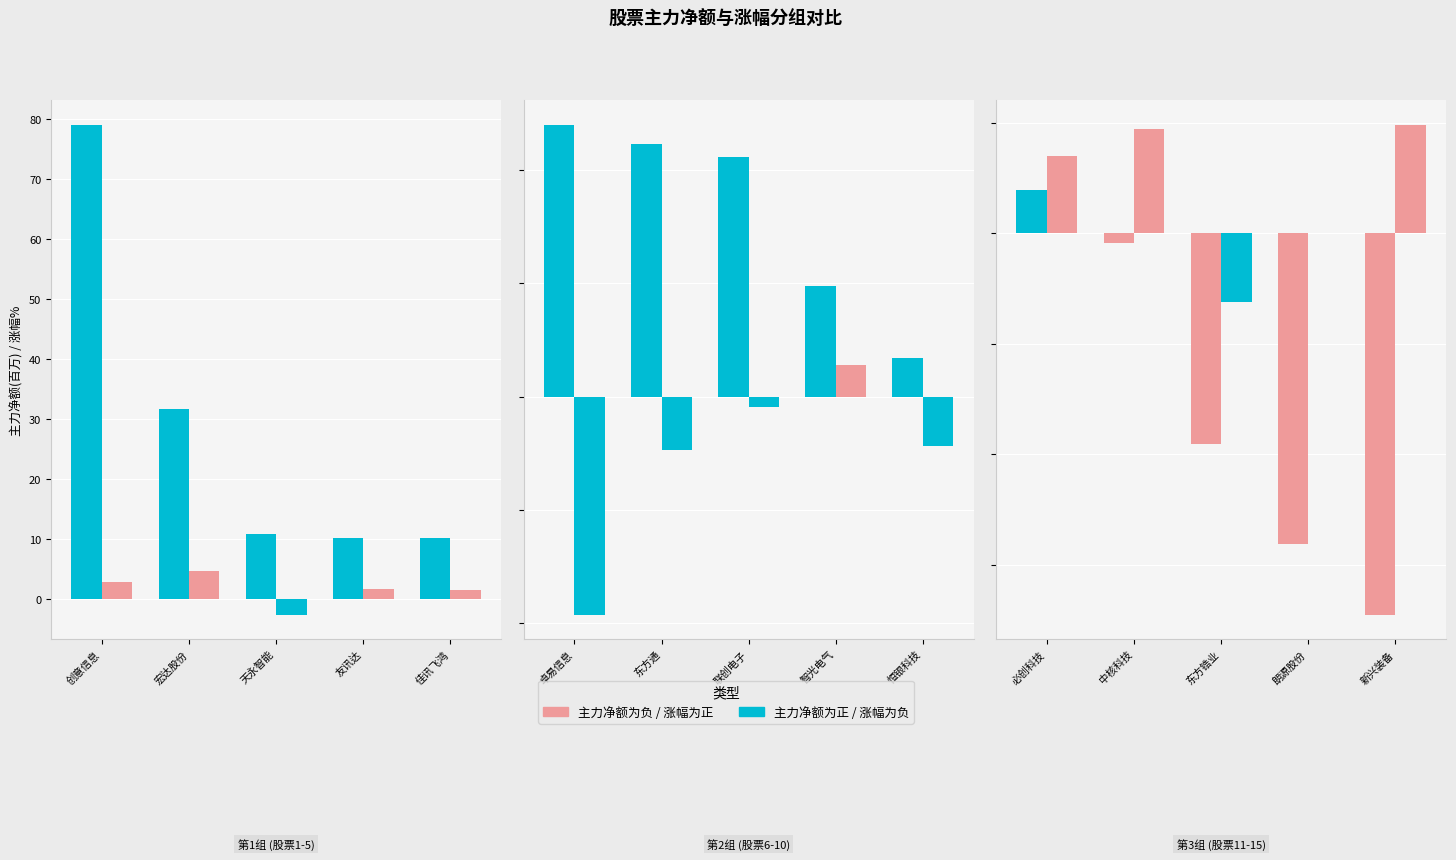

Which series has the largest range (max minus min)?

主力净额(百万)